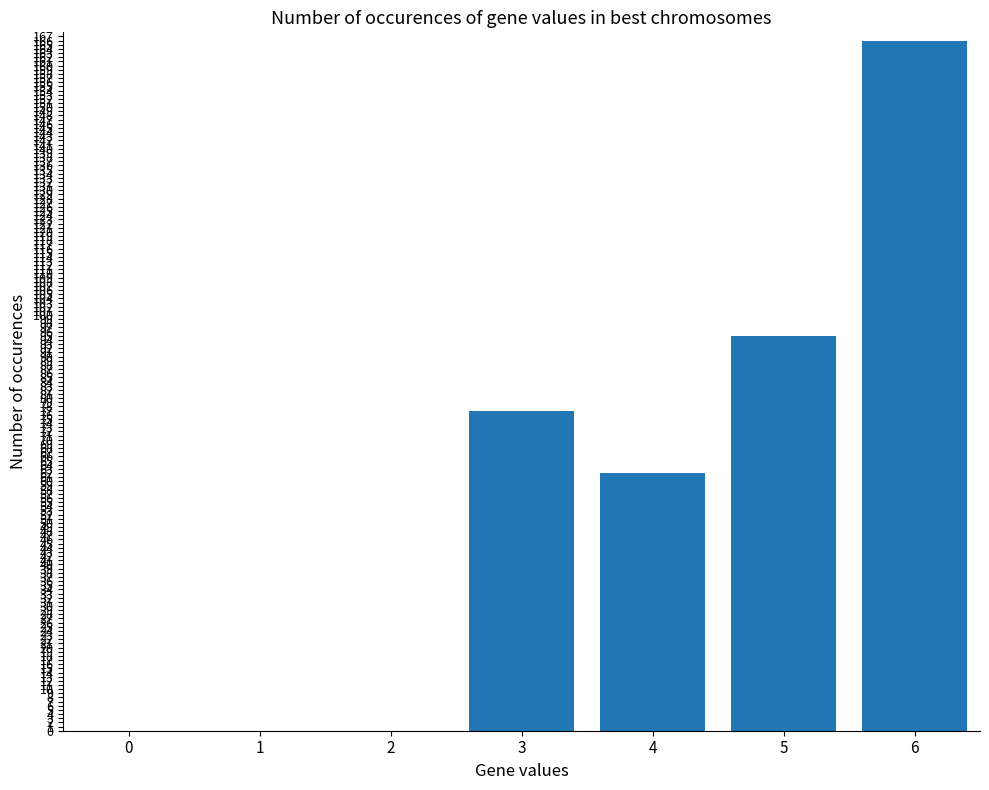

What is the change in value from 3 to 5?

+18